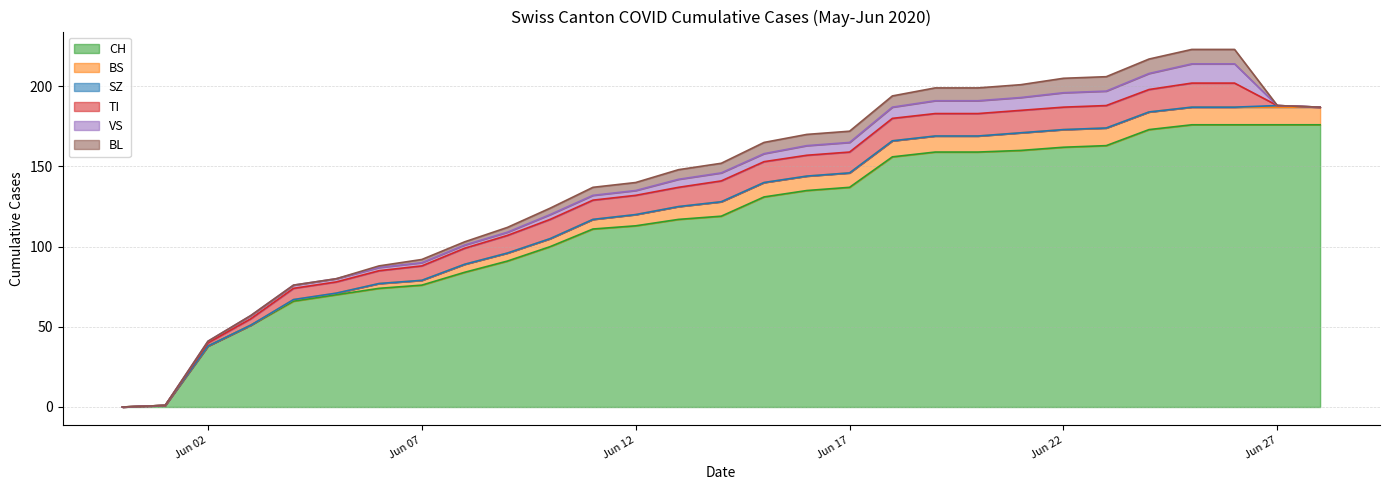

Where is BL nearest to the value 4?

2020-06-10